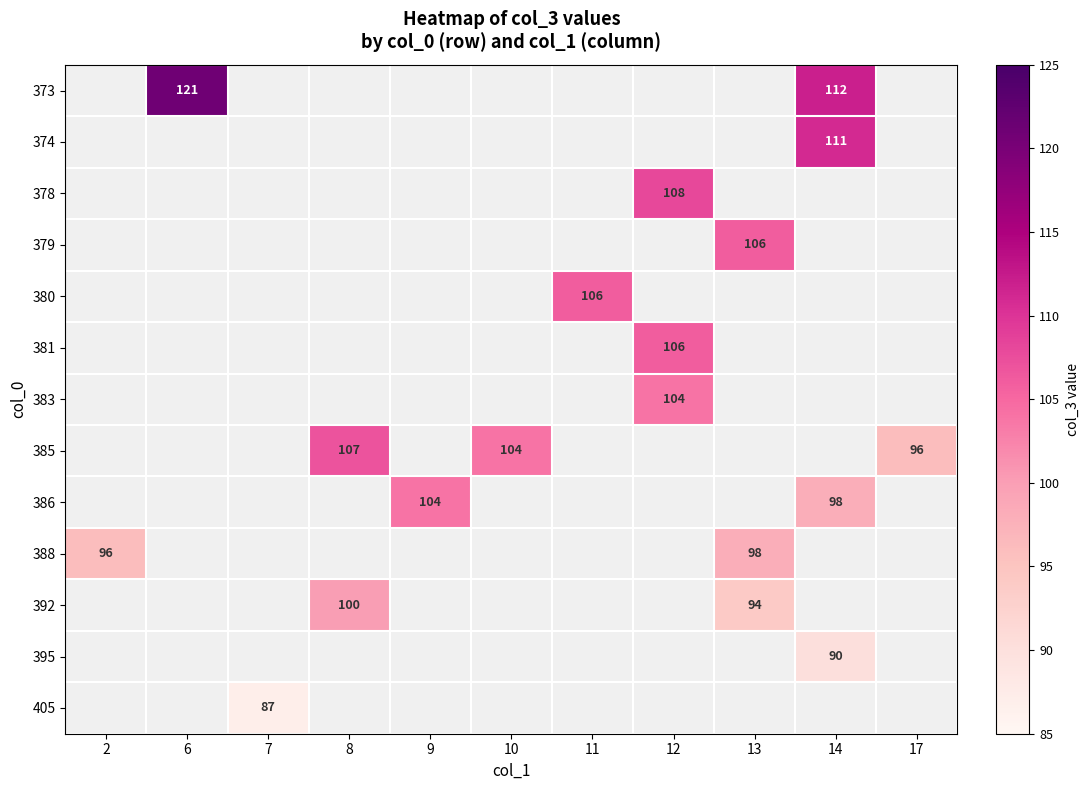

What is the difference between the 385 values at 8 and 17?

11